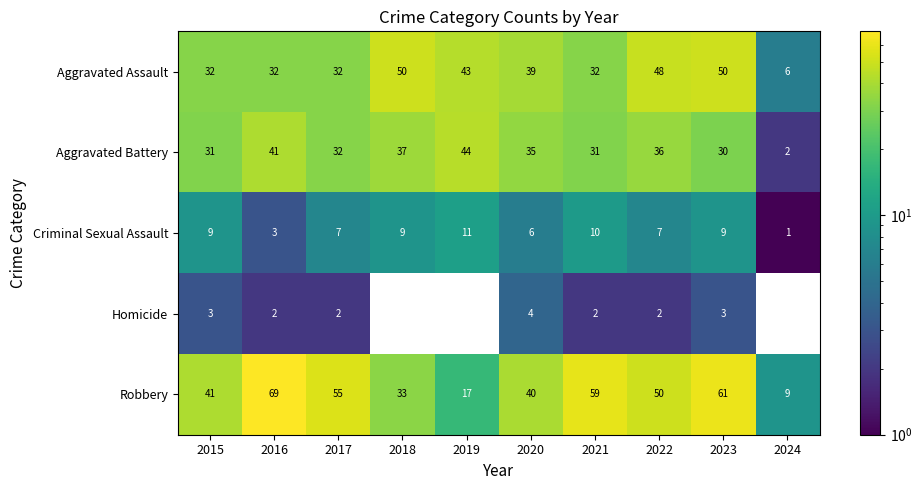

How many series are shown in this chart?

5